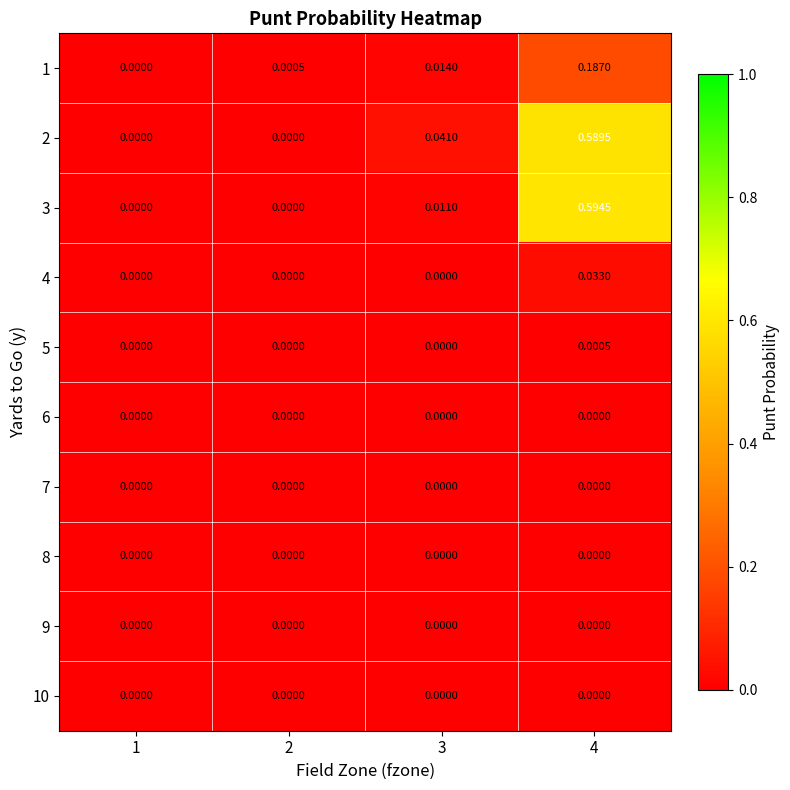

Reading right to left, list all the values displayed in this chart.

1: 4=0.2	3=0.0	2=0.0	1=0.0
2: 4=0.6	3=0.0	2=0.0	1=0.0
3: 4=0.6	3=0.0	2=0.0	1=0.0
4: 4=0.0	3=0.0	2=0.0	1=0.0
5: 4=0.0	3=0.0	2=0.0	1=0.0
6: 4=0.0	3=0.0	2=0.0	1=0.0
7: 4=0.0	3=0.0	2=0.0	1=0.0
8: 4=0.0	3=0.0	2=0.0	1=0.0
9: 4=0.0	3=0.0	2=0.0	1=0.0
10: 4=0.0	3=0.0	2=0.0	1=0.0